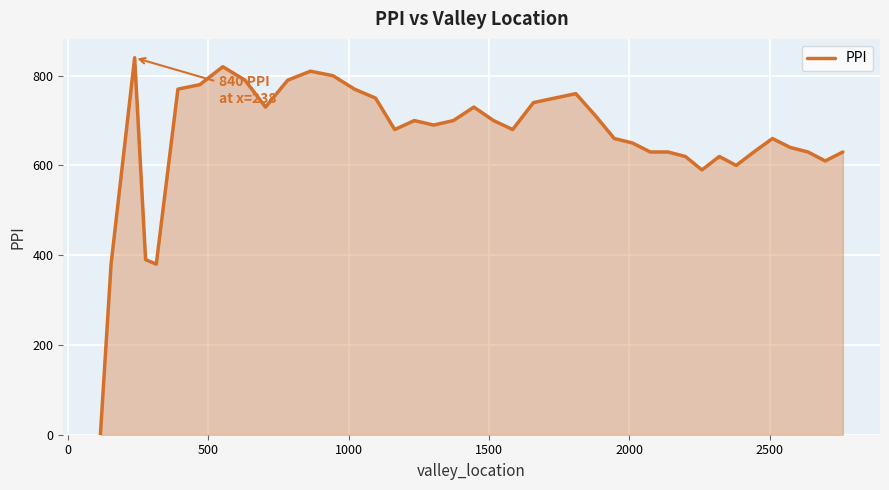

Reading left to right, extract all data points from this chart.

0	380	840	390	380	770	780	820	790	730	790	810	800	770	750	680	700	690	700	730	700	680	740	750	760	710	660	650	630	630	620	590	620	600	630	660	640	630	610	630